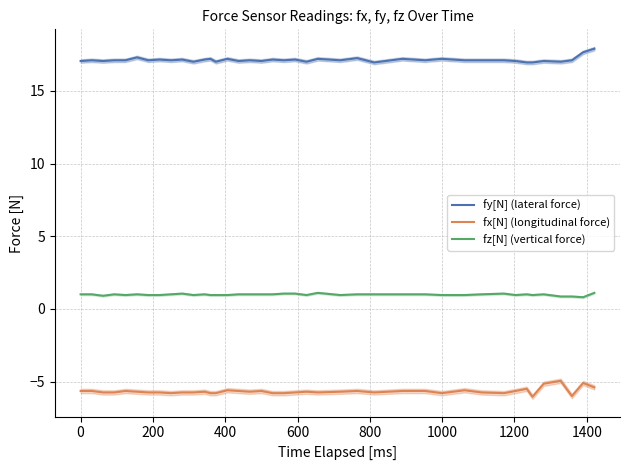

True or false: fy[N] (lateral force) and fz[N] (vertical force) intersect in this chart.

False